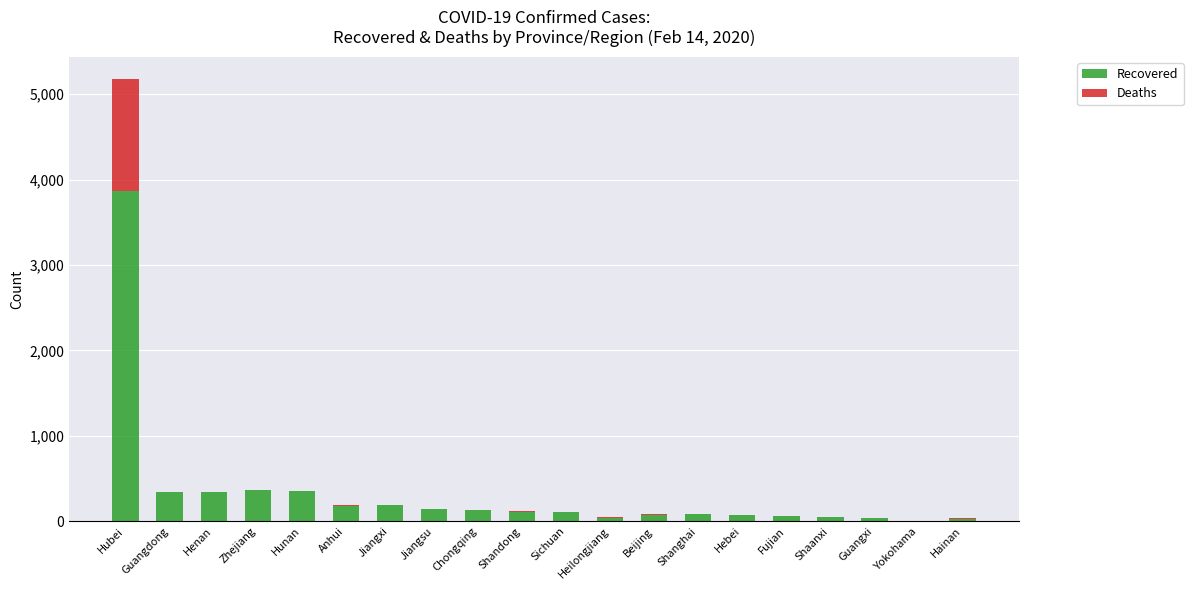

Which category has the highest value in the Recovered series?

Hubei